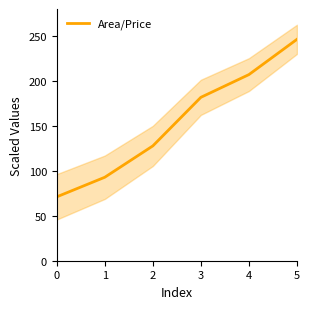

Reading left to right, extract all data points from this chart.

0=71.1	1=92.9	2=127.7	3=181.8	4=207.0	5=246.2